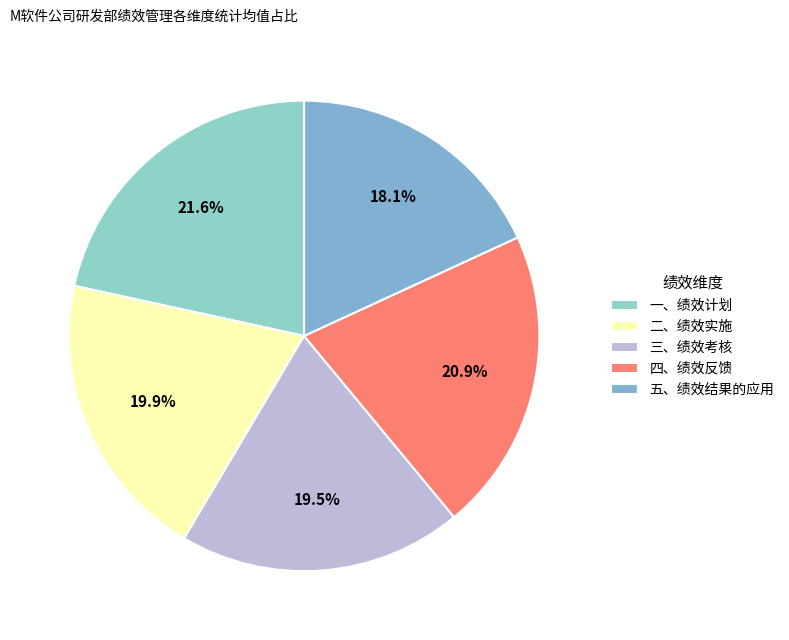

How many segments does this pie chart have?

5